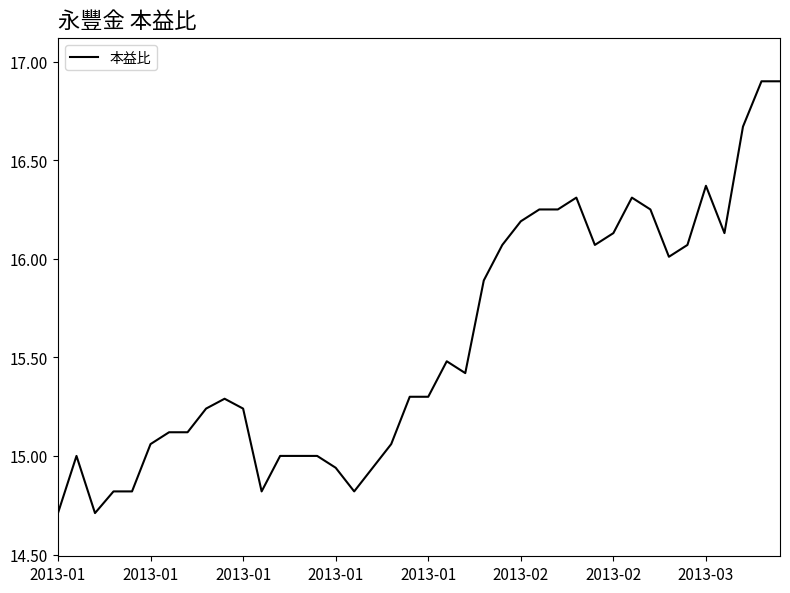

What is the greatest value displayed?

16.9